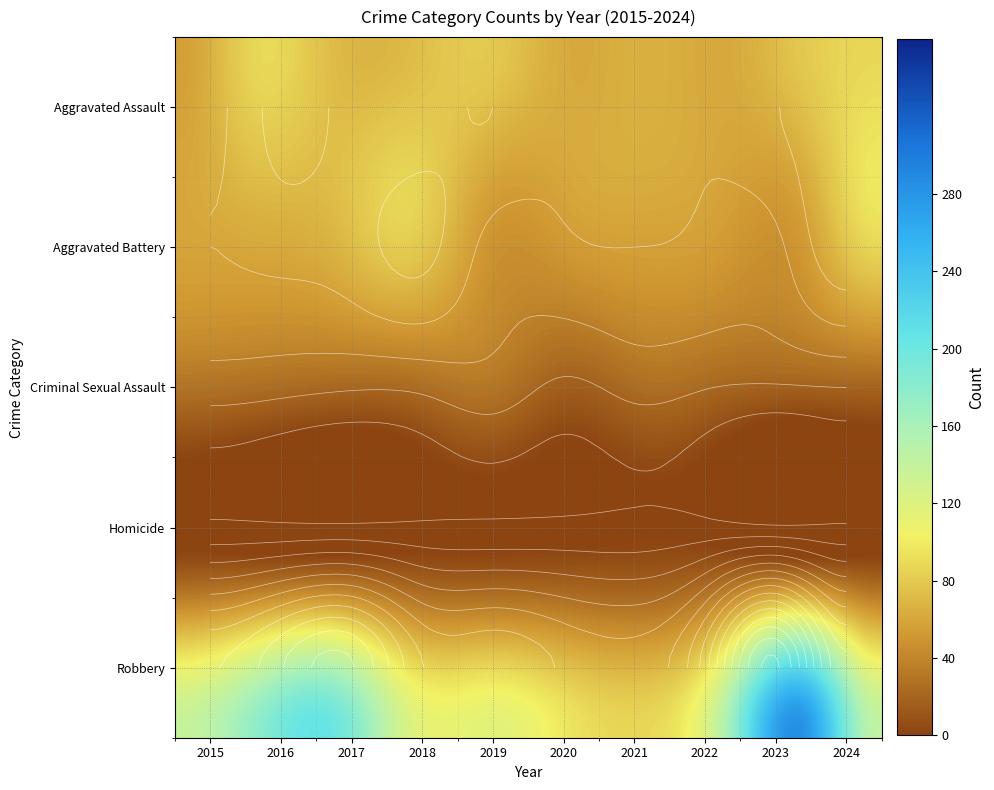

Reading left to right, what are all the values shown in this chart?

Aggravated Assault: 56	88	72	72	80	62	66	61	79	88
Aggravated Battery: 60	66	71	86	53	57	60	56	55	95
Criminal Sexual Assault: 29	26	22	24	31	16	26	21	18	20
Homicide: 5	4	4	4	4	5	6	7	3	3
Robbery: 139	178	202	121	116	97	88	151	284	144